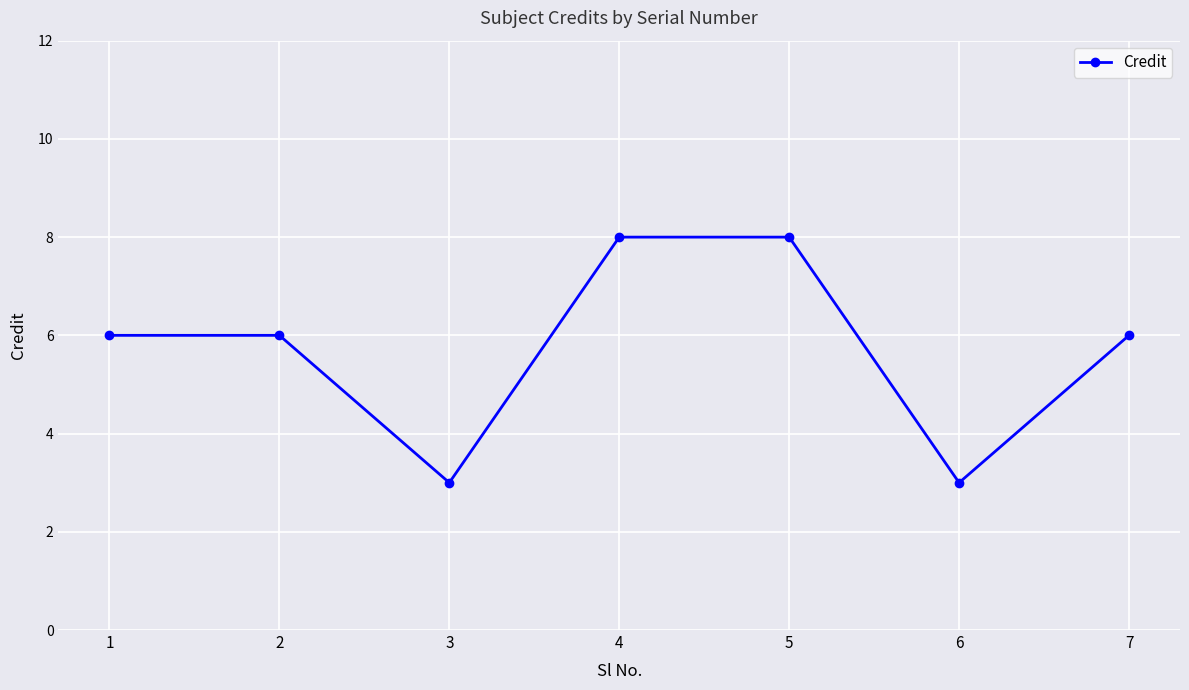

Count the values in the range 3 to 8.

7